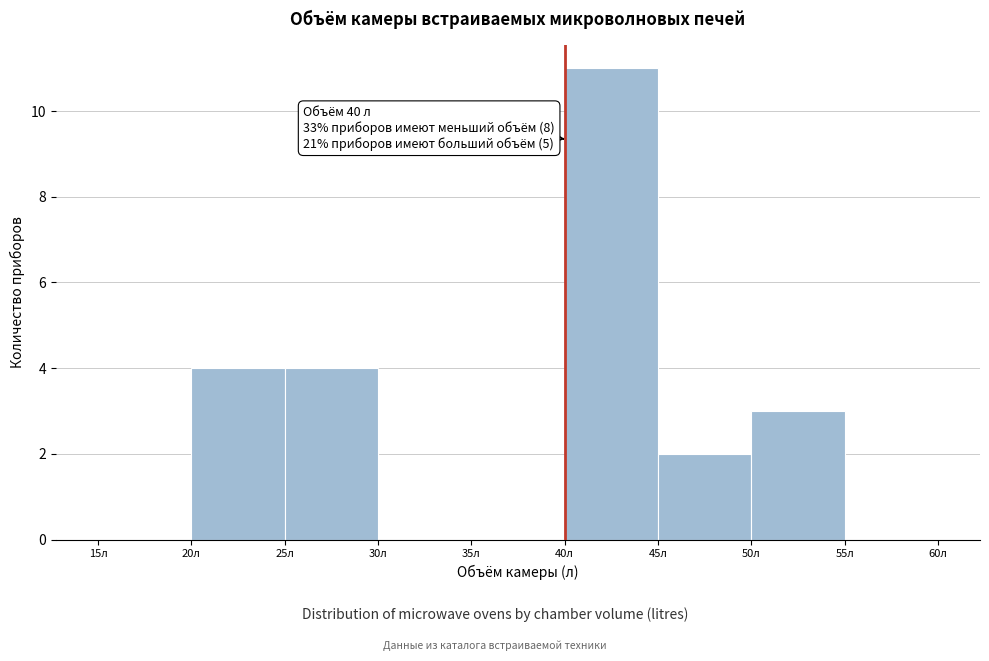

Which range on the x-axis has the tallest bar?

40 to 45